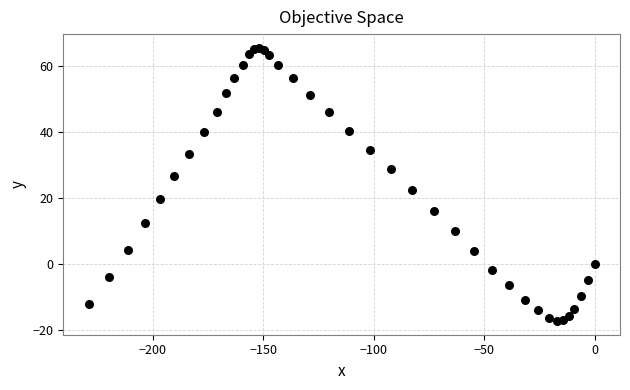

What Y value in the scatter plot is closest to 24?

22.6